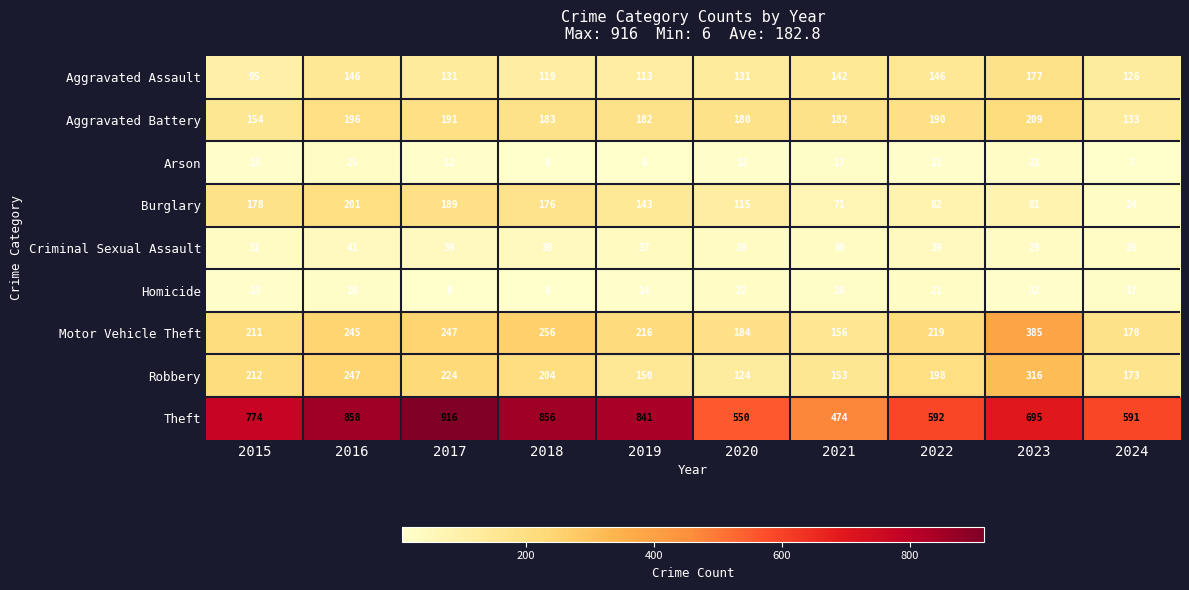

What is the total value across all series at 2023?

1925